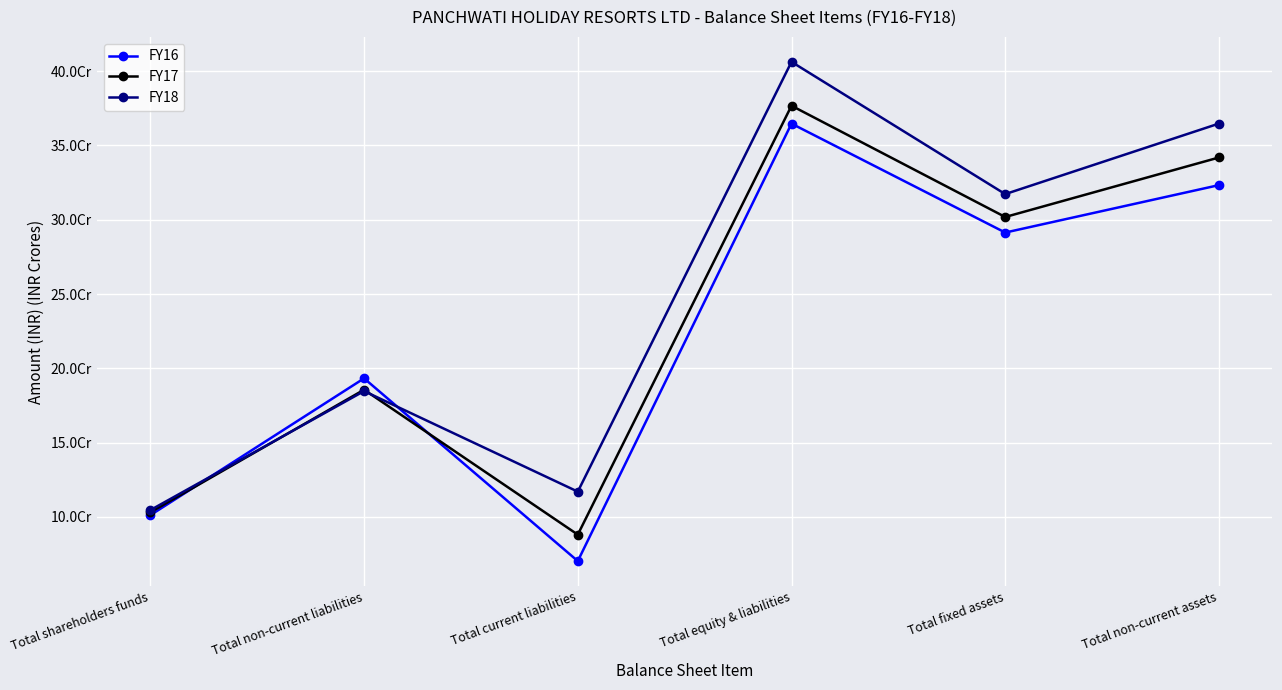

Does the chart have visible grid lines?

Yes